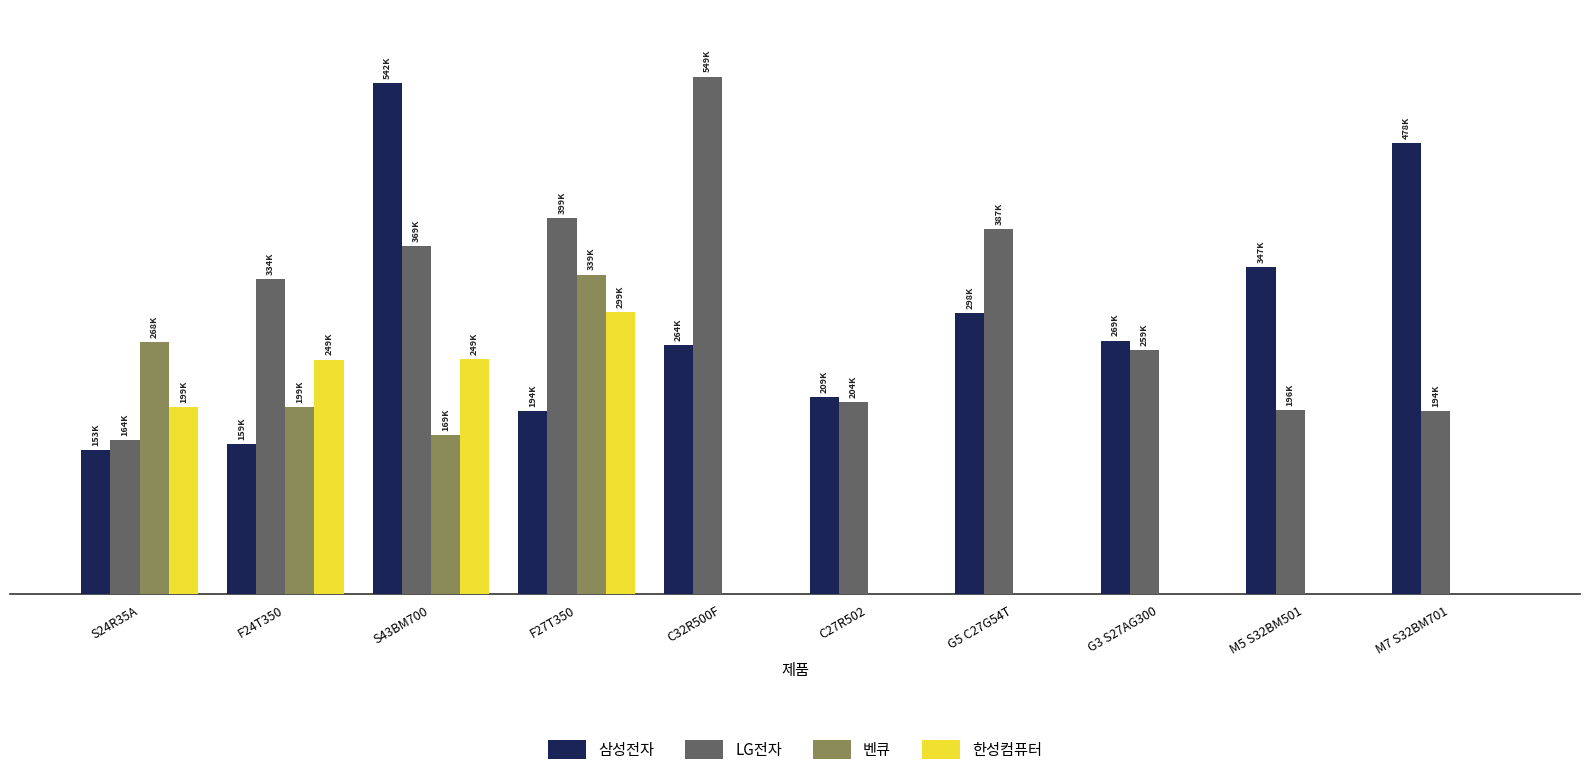

Reading right to left, list all the values displayed in this chart.

삼성전자: 478000	347000	269000	298500	209000	264000	194000	542230	159000	152760
LG전자: 193900	195760	258890	387000	204000	548890	398870	368890	334480	163900
벤큐: 0	0	0	0	0	0	338990	168990	199000	267500
한성컴퓨터: 0	0	0	0	0	0	299000	249000	248990	199000